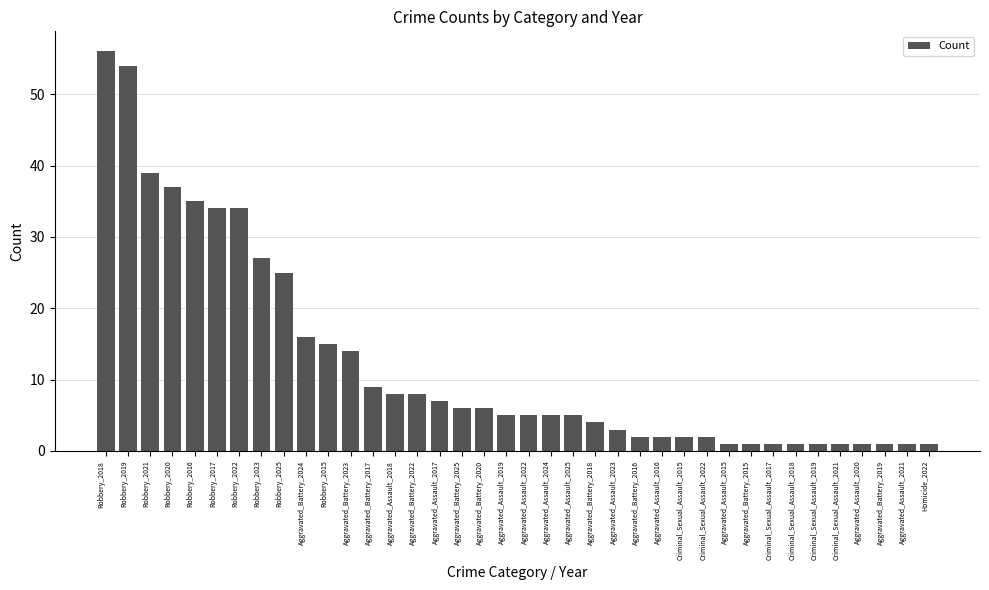

What is the change in value from Robbery_2015 to Aggravated_Assault_2020?

-14